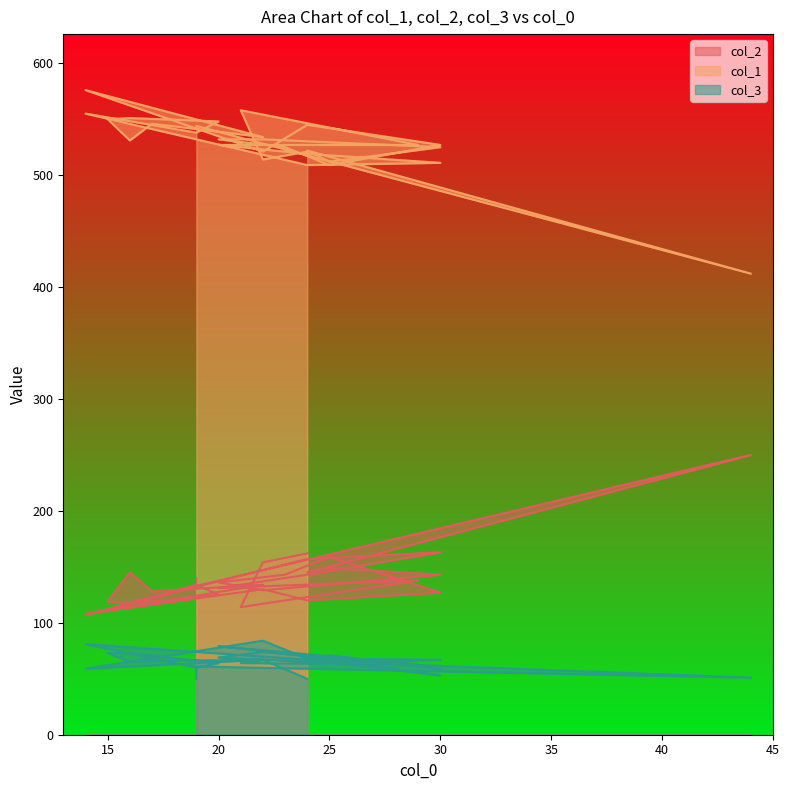

True or false: col_2 and col_1 intersect in this chart.

False